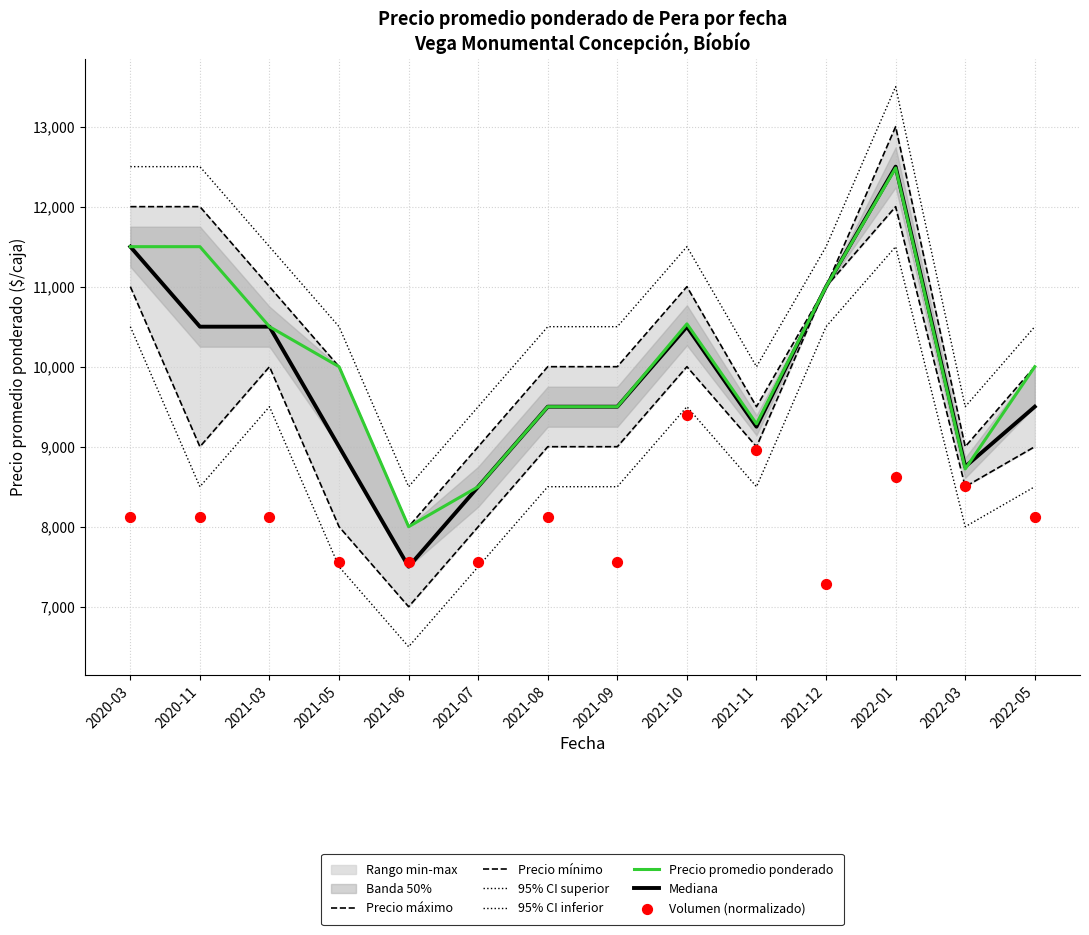

Which series has the largest Y range (max minus min)?

Precio máximo